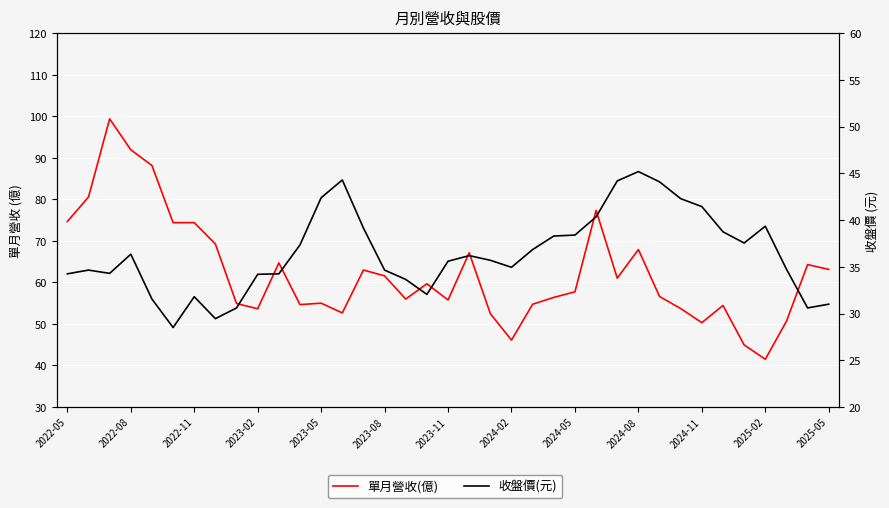

What is the smallest value displayed?

28.5